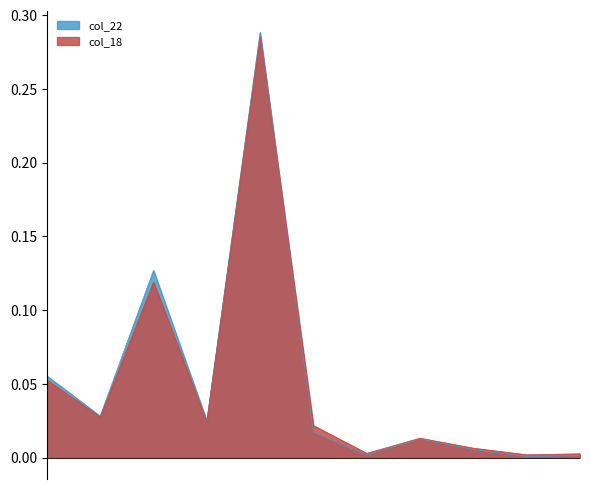

List the series in order of their overall mean, lowest first.

col_18, col_22